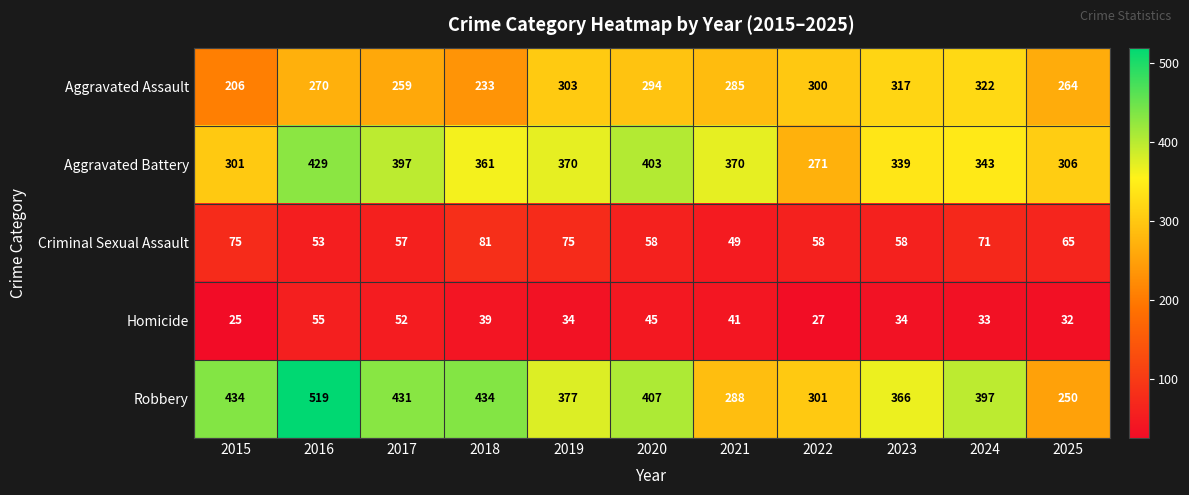

What is the difference between the maximum and second lowest values in the Aggravated Assault series?

89